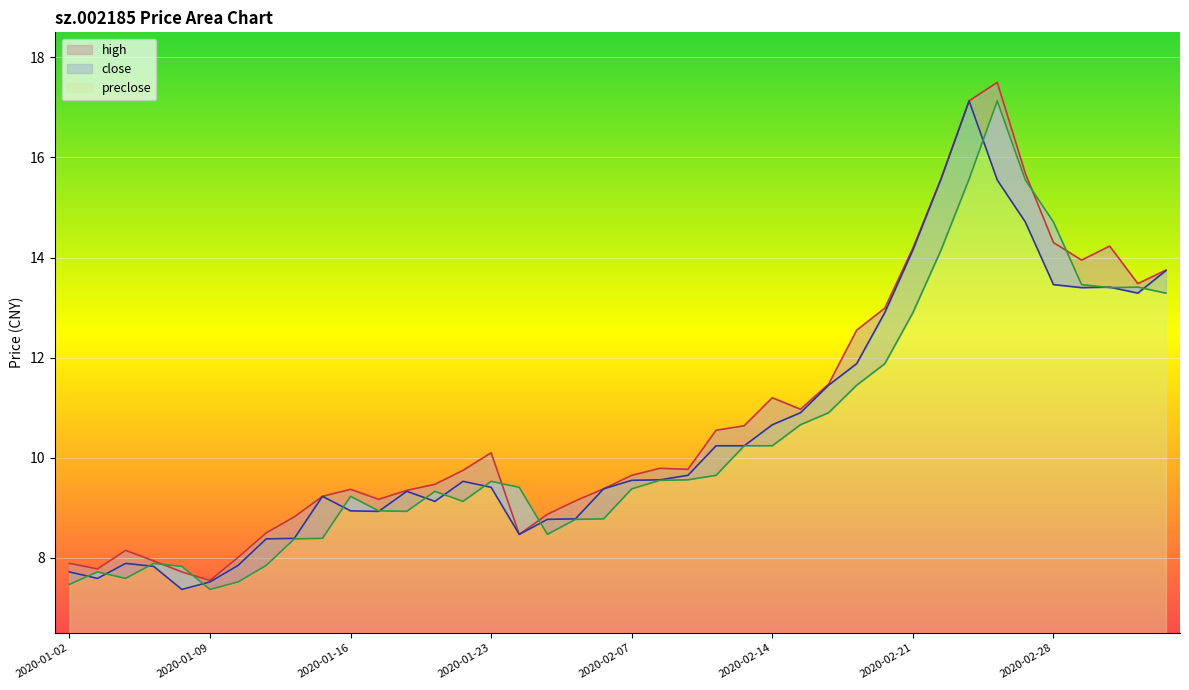

Reading left to right, what are all the values shown in this chart?

close: 2020-01-02=7.7	2020-01-03=7.6	2020-01-06=7.9	2020-01-07=7.8	2020-01-08=7.4	2020-01-09=7.5	2020-01-10=7.8	2020-01-13=8.4	2020-01-14=8.4	2020-01-15=9.2	2020-01-16=8.9	2020-01-17=8.9	2020-01-20=9.3	2020-01-21=9.1	2020-01-22=9.5	2020-01-23=9.4	2020-02-03=8.5	2020-02-04=8.8	2020-02-05=8.8	2020-02-06=9.4	2020-02-07=9.6	2020-02-10=9.6	2020-02-11=9.7	2020-02-12=10.2	2020-02-13=10.2	2020-02-14=10.7	2020-02-17=10.9	2020-02-18=11.4	2020-02-19=11.9	2020-02-20=12.9	2020-02-21=14.2	2020-02-24=15.6	2020-02-25=17.1	2020-02-26=15.6	2020-02-27=14.7	2020-02-28=13.5	2020-03-02=13.4	2020-03-03=13.4	2020-03-04=13.3	2020-03-05=13.7
high: 2020-01-02=7.9	2020-01-03=7.8	2020-01-06=8.2	2020-01-07=7.9	2020-01-08=7.7	2020-01-09=7.5	2020-01-10=8.0	2020-01-13=8.5	2020-01-14=8.8	2020-01-15=9.2	2020-01-16=9.4	2020-01-17=9.2	2020-01-20=9.3	2020-01-21=9.5	2020-01-22=9.8	2020-01-23=10.1	2020-02-03=8.5	2020-02-04=8.9	2020-02-05=9.1	2020-02-06=9.4	2020-02-07=9.7	2020-02-10=9.8	2020-02-11=9.8	2020-02-12=10.6	2020-02-13=10.6	2020-02-14=11.2	2020-02-17=11.0	2020-02-18=11.5	2020-02-19=12.6	2020-02-20=13.0	2020-02-21=14.2	2020-02-24=15.6	2020-02-25=17.1	2020-02-26=17.5	2020-02-27=15.7	2020-02-28=14.3	2020-03-02=13.9	2020-03-03=14.2	2020-03-04=13.5	2020-03-05=13.8
preclose: 2020-01-02=7.5	2020-01-03=7.7	2020-01-06=7.6	2020-01-07=7.9	2020-01-08=7.8	2020-01-09=7.4	2020-01-10=7.5	2020-01-13=7.8	2020-01-14=8.4	2020-01-15=8.4	2020-01-16=9.2	2020-01-17=8.9	2020-01-20=8.9	2020-01-21=9.3	2020-01-22=9.1	2020-01-23=9.5	2020-02-03=9.4	2020-02-04=8.5	2020-02-05=8.8	2020-02-06=8.8	2020-02-07=9.4	2020-02-10=9.6	2020-02-11=9.6	2020-02-12=9.7	2020-02-13=10.2	2020-02-14=10.2	2020-02-17=10.7	2020-02-18=10.9	2020-02-19=11.4	2020-02-20=11.9	2020-02-21=12.9	2020-02-24=14.2	2020-02-25=15.6	2020-02-26=17.1	2020-02-27=15.6	2020-02-28=14.7	2020-03-02=13.5	2020-03-03=13.4	2020-03-04=13.4	2020-03-05=13.3